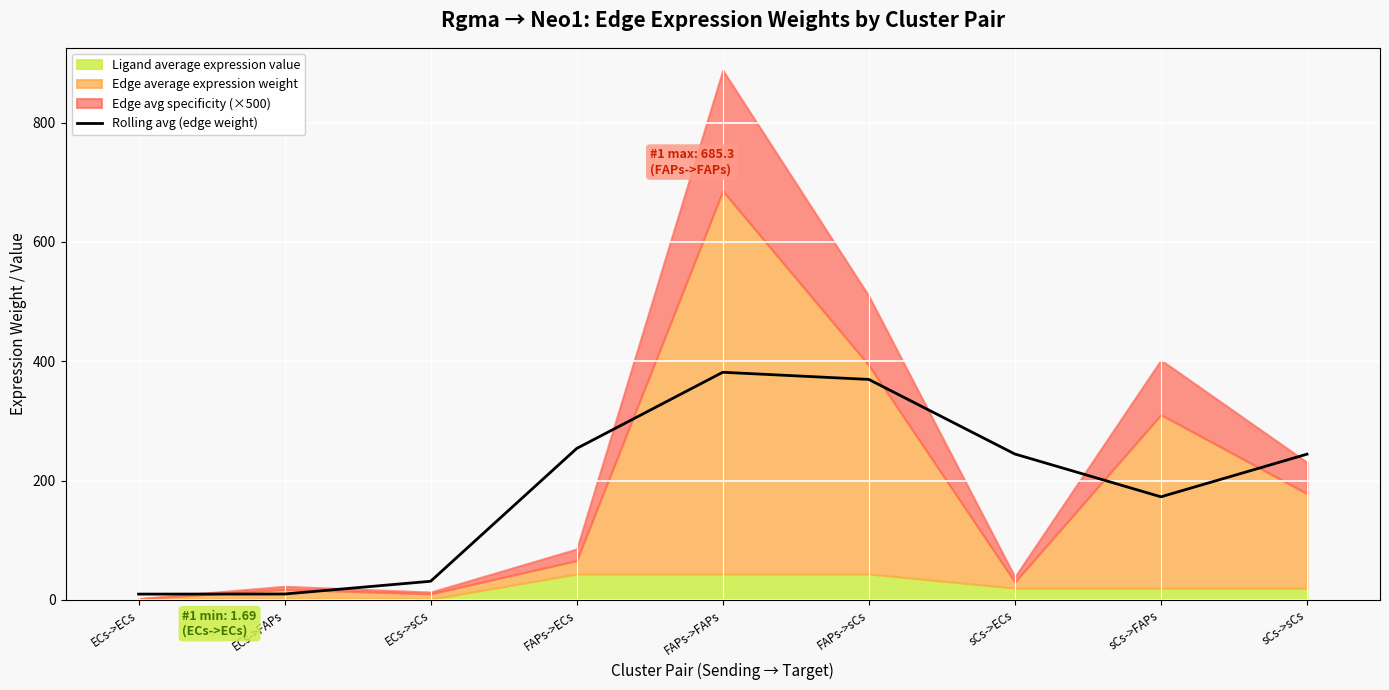

Which has a higher value, FAPs->FAPs or ECs->ECs?

FAPs->FAPs